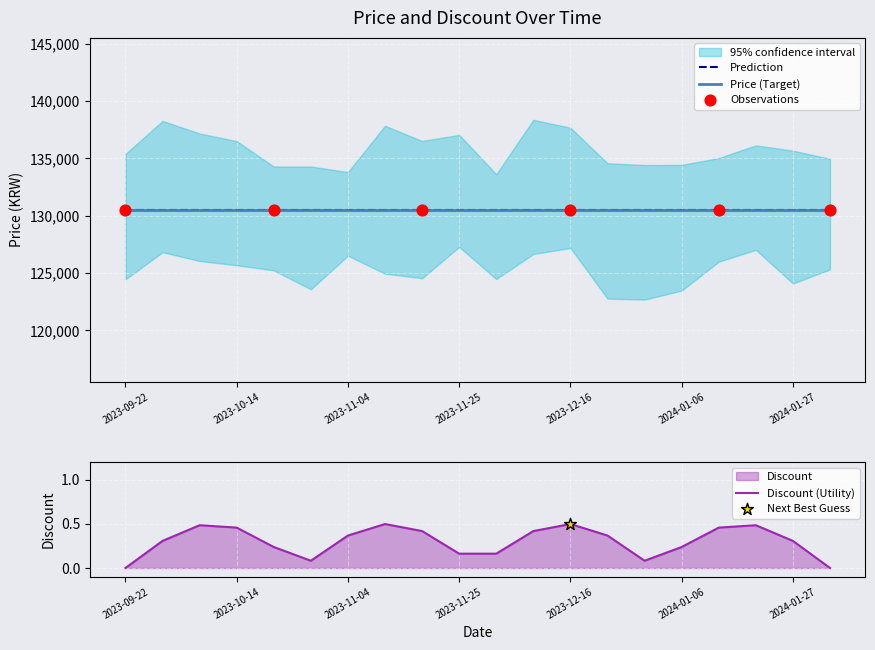

What is the total value across all series at 2024-01-06?

130500